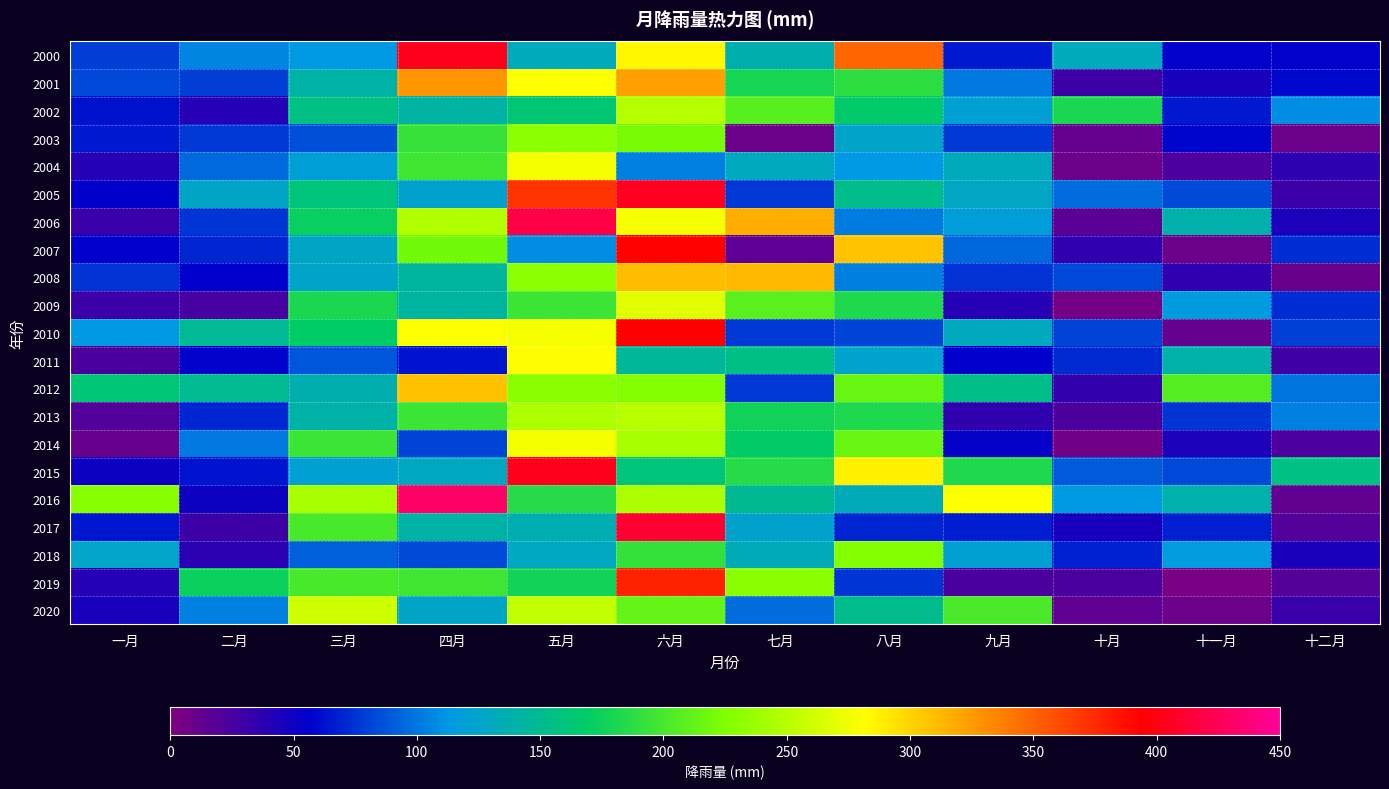

At 二月, list the series in order from largest to smallest.

2019, 2012, 2010, 2005, 2000, 2020, 2014, 2004, 2001, 2003, 2006, 2007, 2013, 2015, 2011, 2008, 2016, 2002, 2018, 2017, 2009